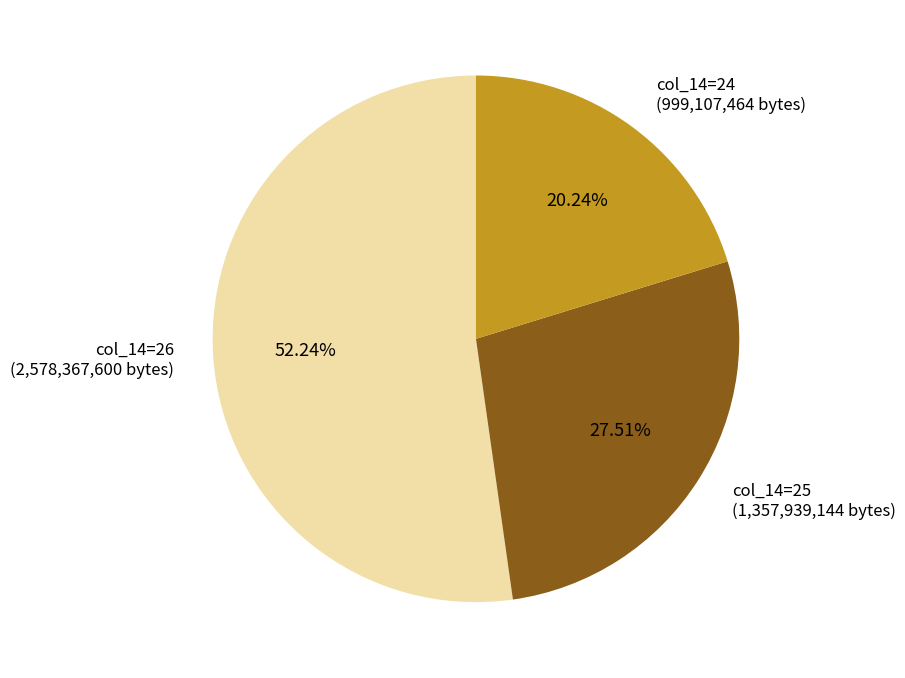

Approximately how many times larger is the value at col_14=24 (999,107,464 bytes) compared to col_14=25 (1,357,939,144 bytes)?

0.7